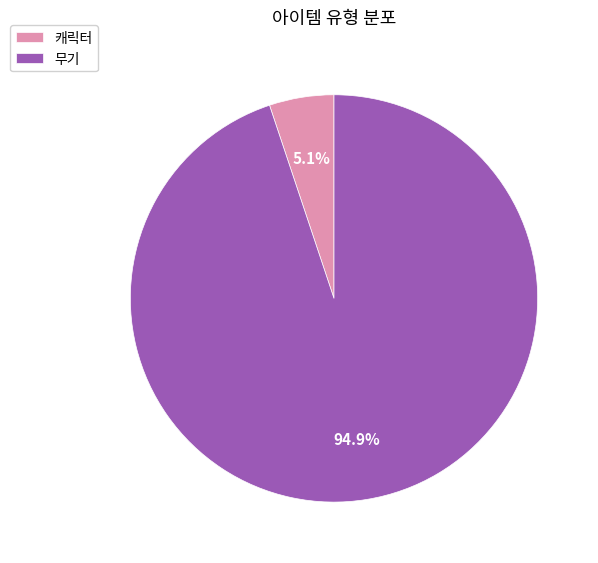

What is the total percentage of 캐릭터 and 무기?

100.0%